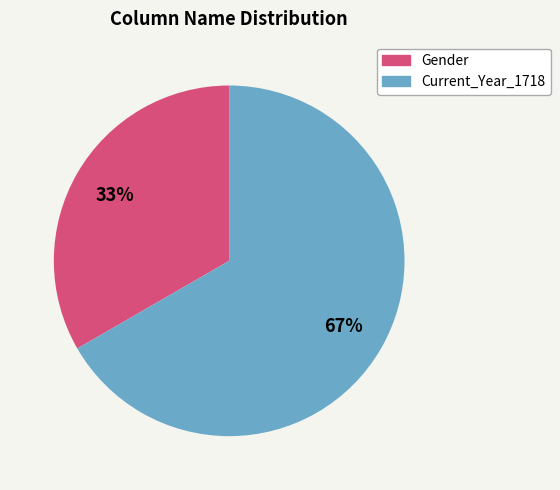

To the nearest percent, what is the average slice percentage?

50%